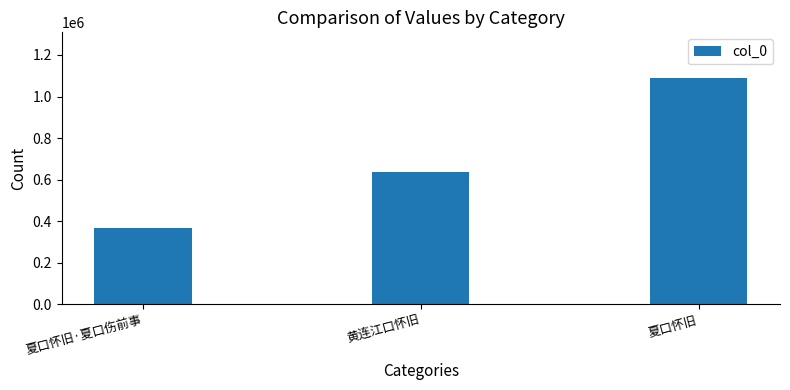

Does the chart contain stacked bars?

No